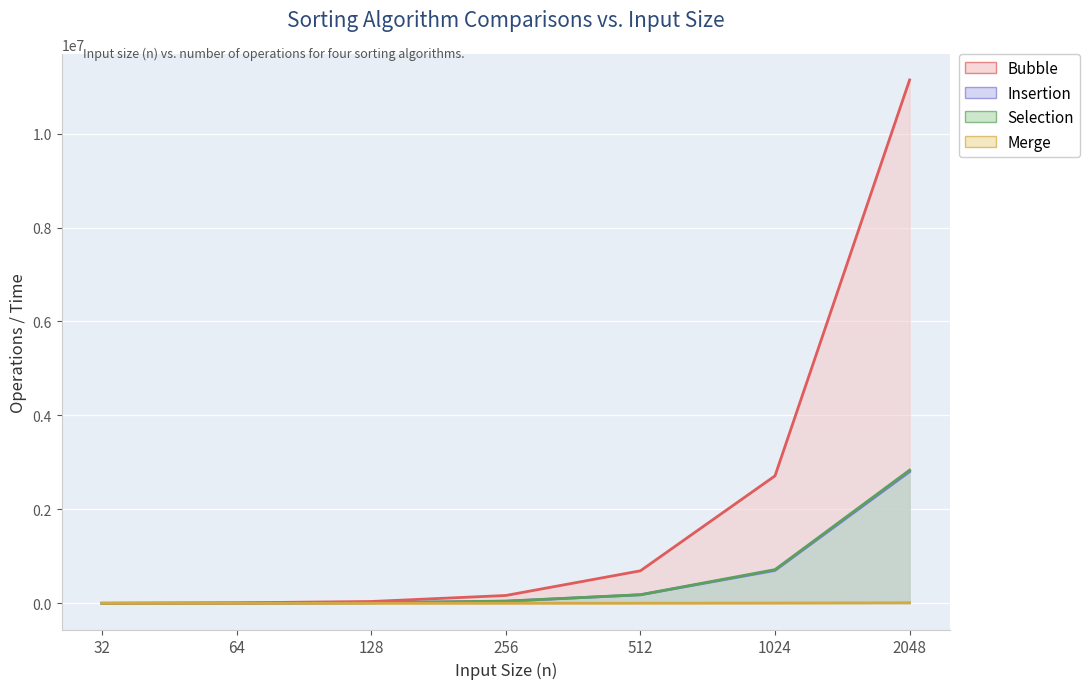

True or false: Insertion and Selection intersect in this chart.

False